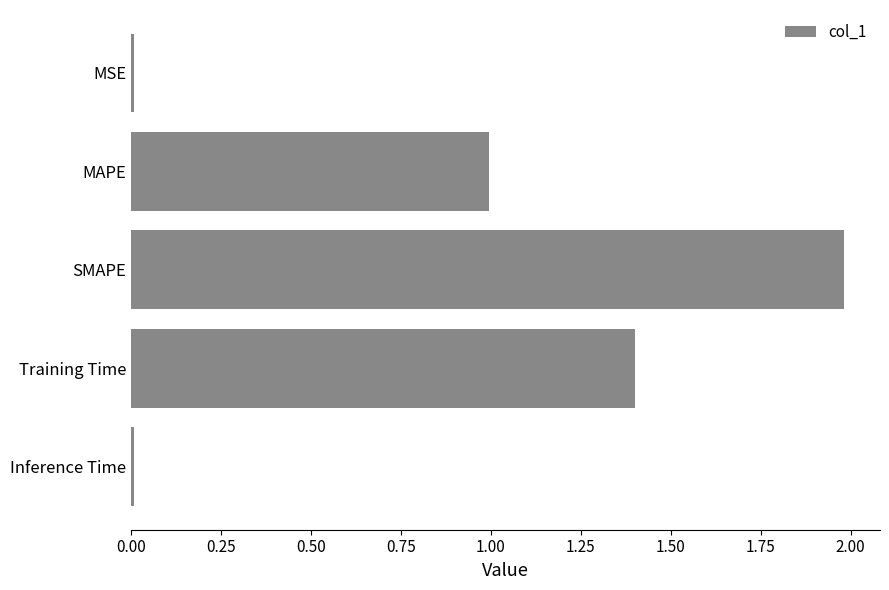

At which category does the chart reach its peak across all series?

SMAPE